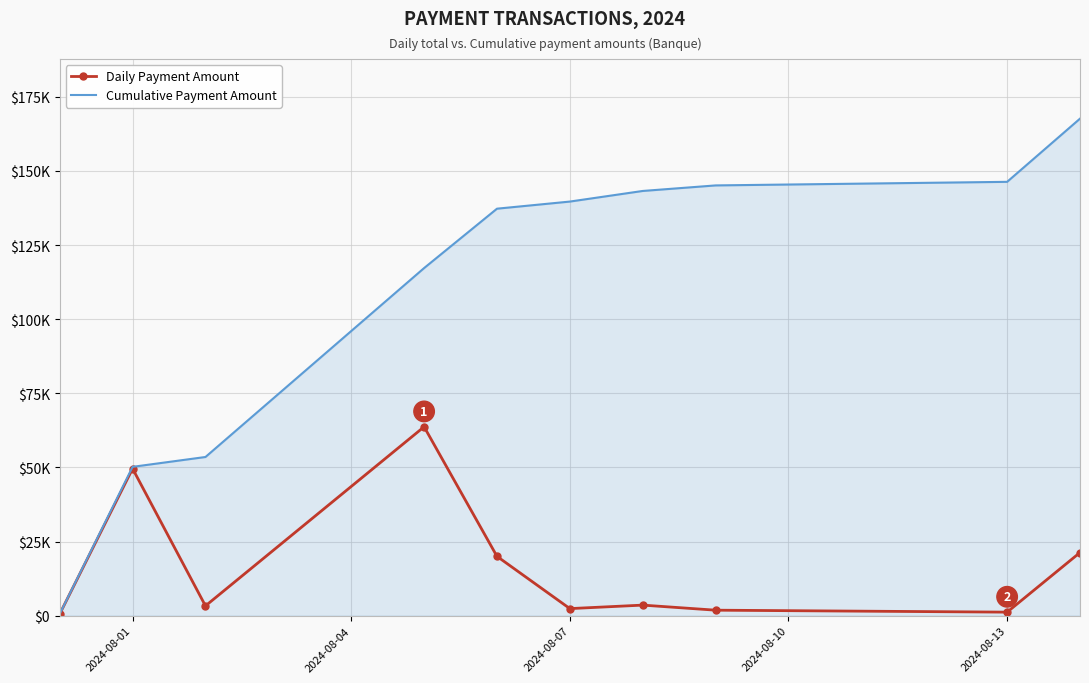

What are all the series names shown in the legend?

Daily Payment Amount, Cumulative Payment Amount